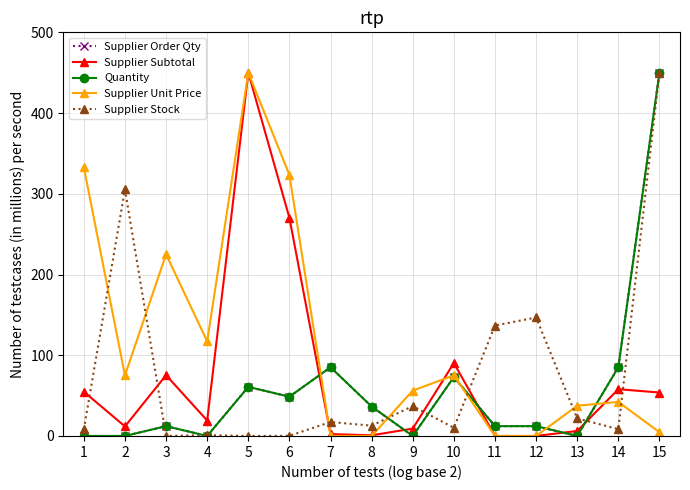

What is the difference between the highest and lowest values at 5?

450.0